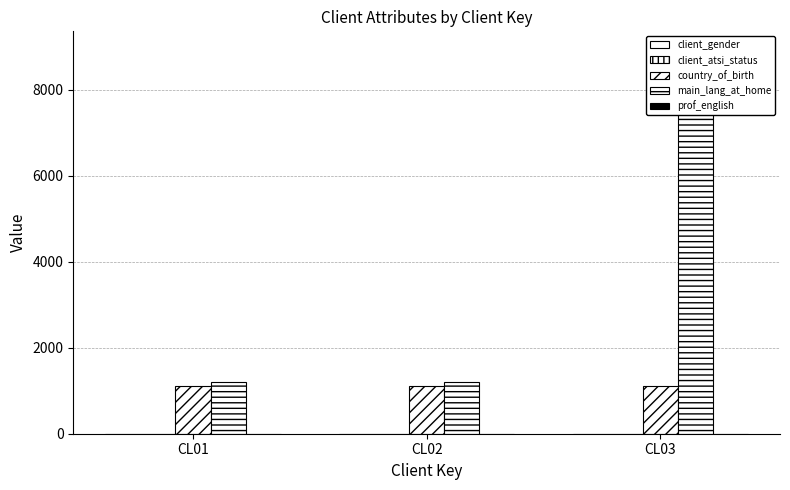

At which category is the sum across all series the highest?

CL03